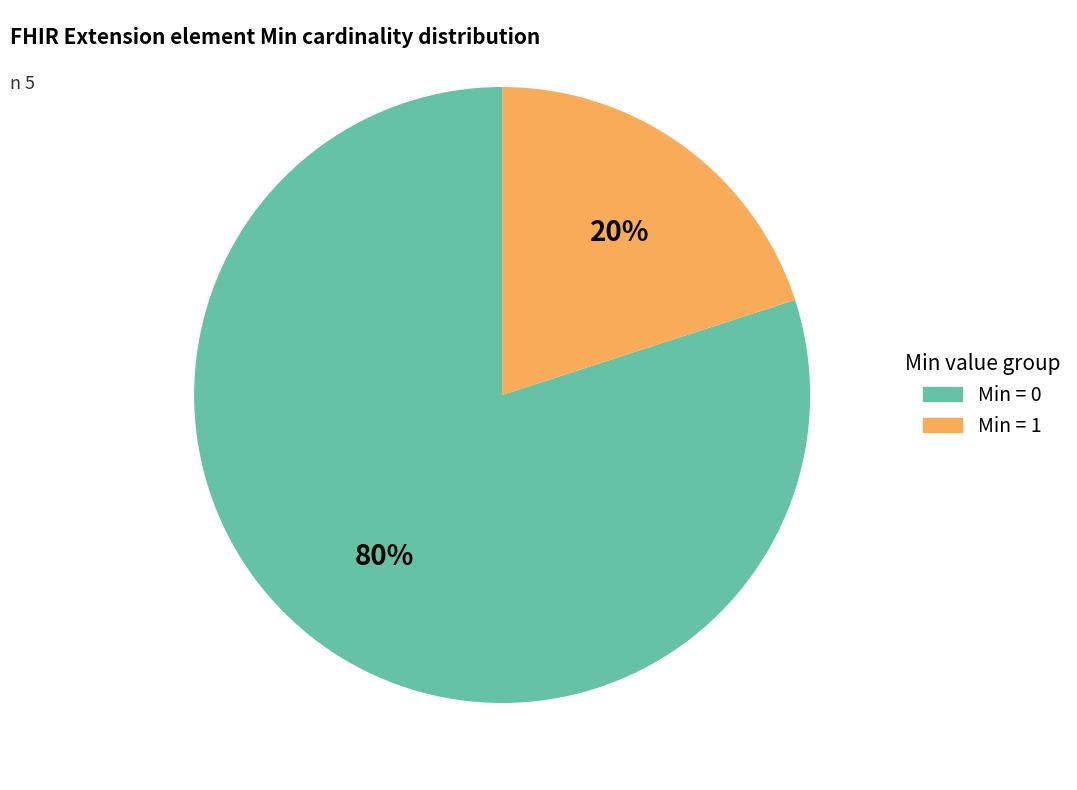

To the nearest percent, what is the average slice percentage?

50%